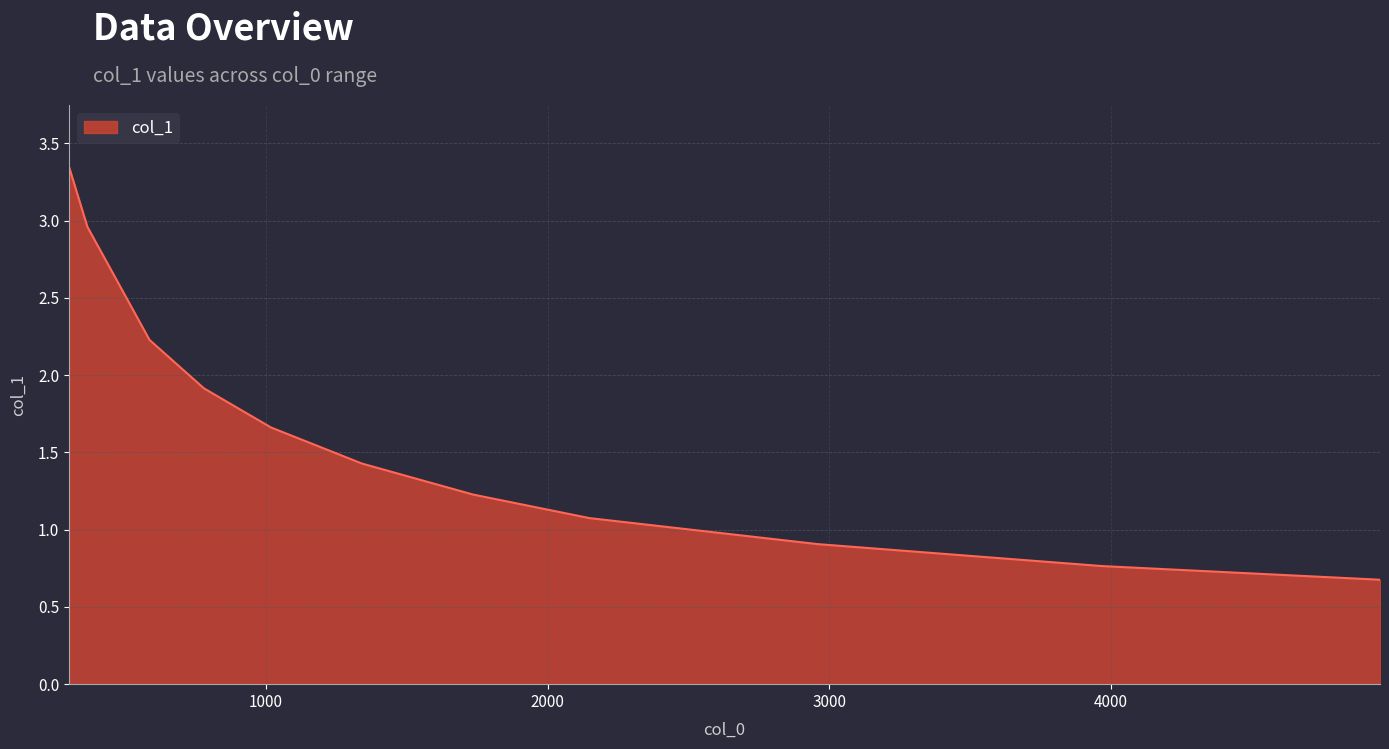

What is the smallest value displayed?

0.7